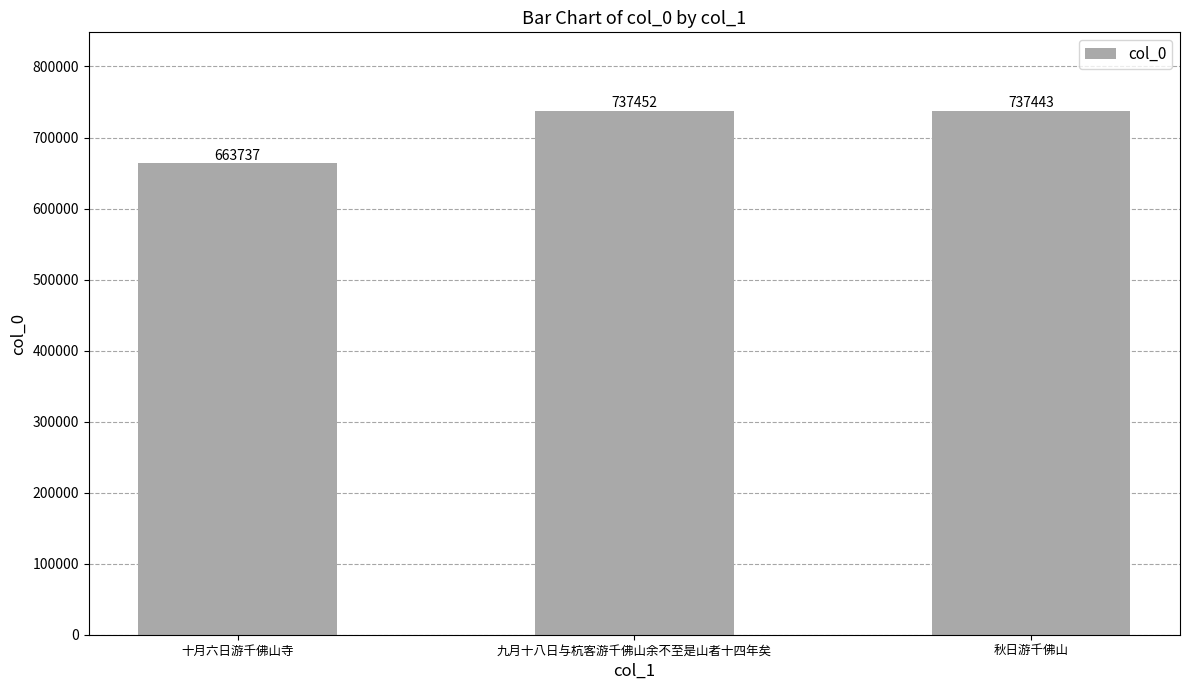

What is the sum of the values at 九月十八日与杭客游千佛山余不至是山者十四年矣 and 十月六日游千佛山寺?

1401189